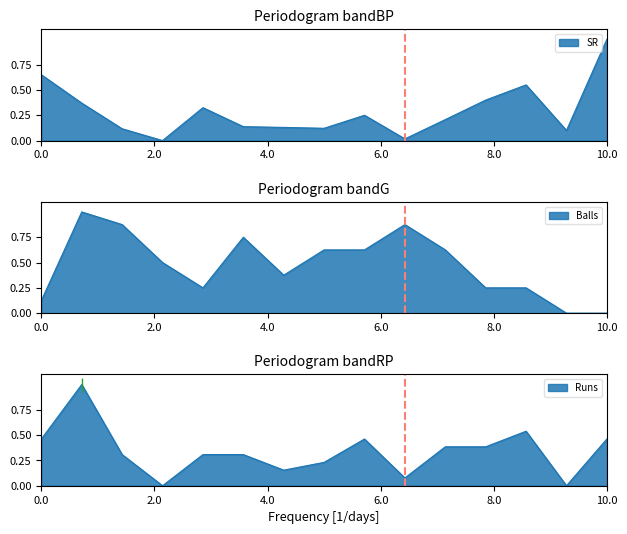

What is the sum of all Balls values?

7.1